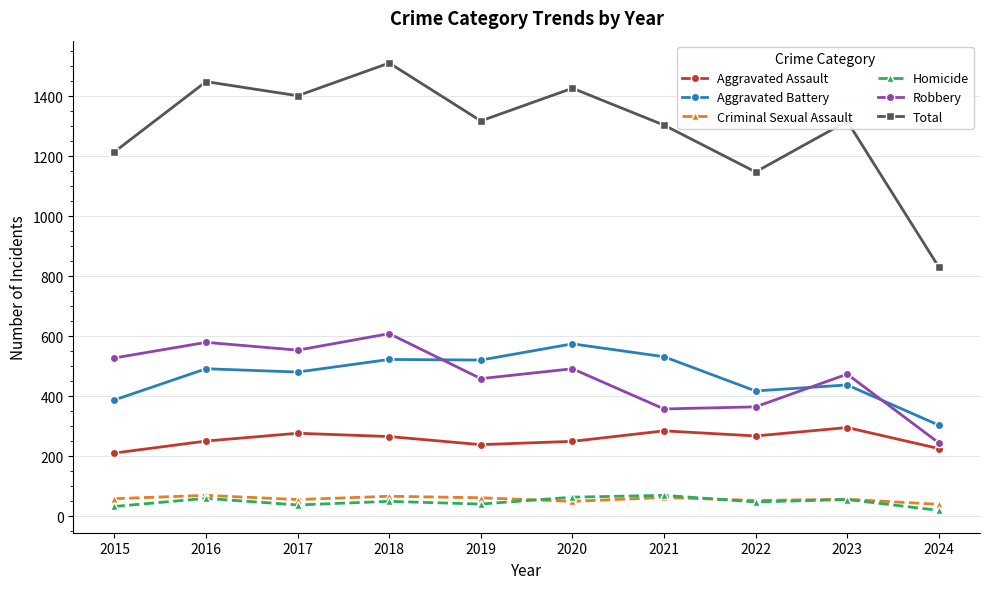

In Robbery, how many points are lower than both neighbors (excluding endpoints)?

3